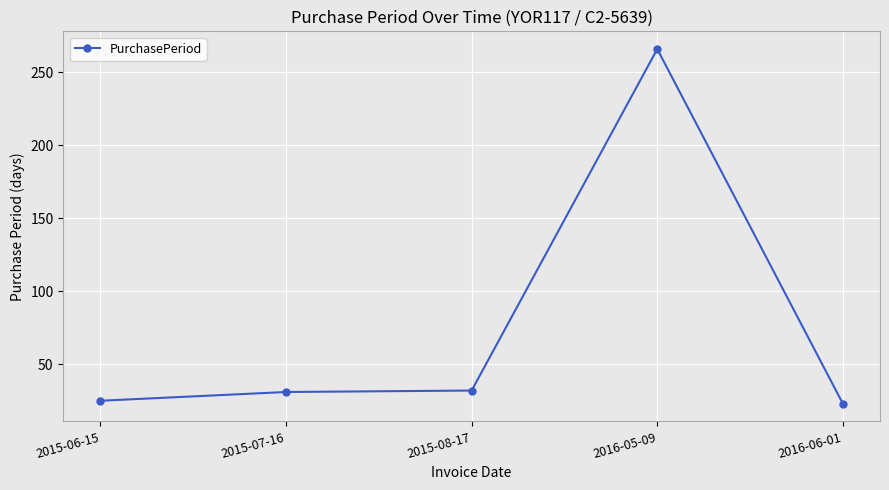

What is the value of the 4th point from the left?

266